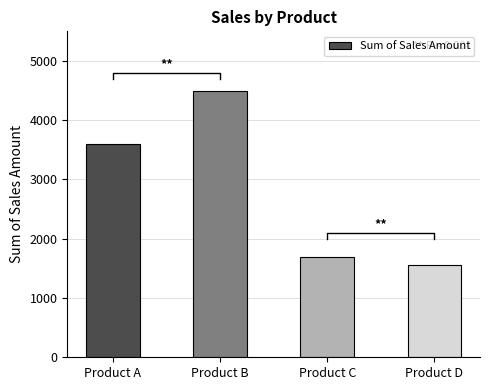

Reading left to right, what are all the values shown in this chart?

Product A=3600	Product B=4500	Product C=1700	Product D=1550